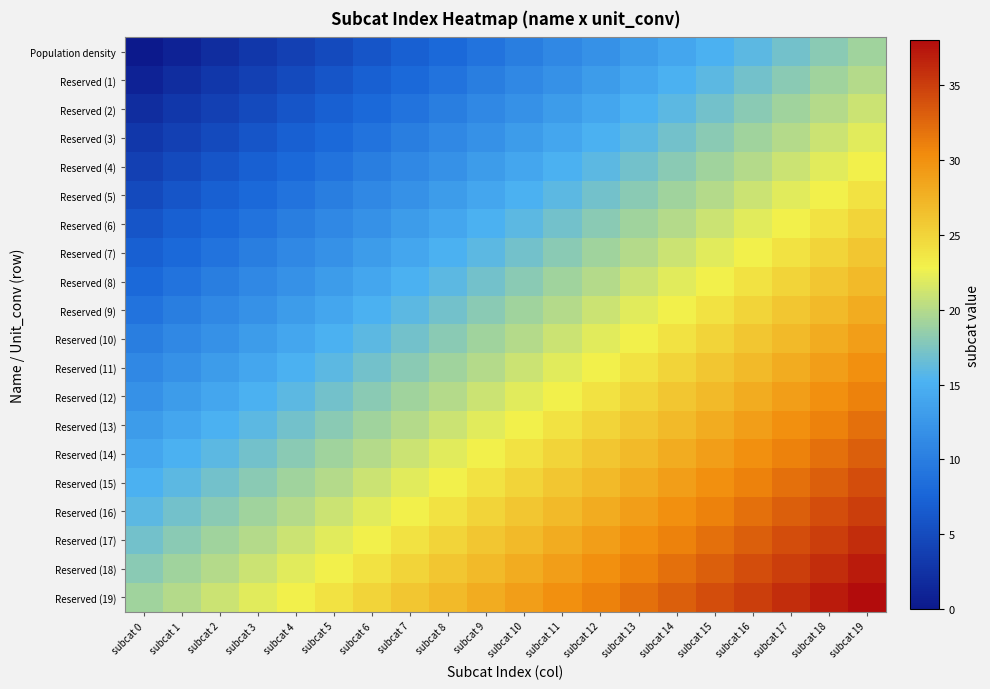

Reading left to right, extract all data points from this chart.

Population density: subcat 0=0	subcat 1=1	subcat 2=2	subcat 3=3	subcat 4=4	subcat 5=5	subcat 6=6	subcat 7=7	subcat 8=8	subcat 9=9	subcat 10=10	subcat 11=11	subcat 12=12	subcat 13=13	subcat 14=14	subcat 15=15	subcat 16=16	subcat 17=17	subcat 18=18	subcat 19=19
Reserved (1): subcat 0=1	subcat 1=2	subcat 2=3	subcat 3=4	subcat 4=5	subcat 5=6	subcat 6=7	subcat 7=8	subcat 8=9	subcat 9=10	subcat 10=11	subcat 11=12	subcat 12=13	subcat 13=14	subcat 14=15	subcat 15=16	subcat 16=17	subcat 17=18	subcat 18=19	subcat 19=20
Reserved (2): subcat 0=2	subcat 1=3	subcat 2=4	subcat 3=5	subcat 4=6	subcat 5=7	subcat 6=8	subcat 7=9	subcat 8=10	subcat 9=11	subcat 10=12	subcat 11=13	subcat 12=14	subcat 13=15	subcat 14=16	subcat 15=17	subcat 16=18	subcat 17=19	subcat 18=20	subcat 19=21
Reserved (3): subcat 0=3	subcat 1=4	subcat 2=5	subcat 3=6	subcat 4=7	subcat 5=8	subcat 6=9	subcat 7=10	subcat 8=11	subcat 9=12	subcat 10=13	subcat 11=14	subcat 12=15	subcat 13=16	subcat 14=17	subcat 15=18	subcat 16=19	subcat 17=20	subcat 18=21	subcat 19=22
Reserved (4): subcat 0=4	subcat 1=5	subcat 2=6	subcat 3=7	subcat 4=8	subcat 5=9	subcat 6=10	subcat 7=11	subcat 8=12	subcat 9=13	subcat 10=14	subcat 11=15	subcat 12=16	subcat 13=17	subcat 14=18	subcat 15=19	subcat 16=20	subcat 17=21	subcat 18=22	subcat 19=23
Reserved (5): subcat 0=5	subcat 1=6	subcat 2=7	subcat 3=8	subcat 4=9	subcat 5=10	subcat 6=11	subcat 7=12	subcat 8=13	subcat 9=14	subcat 10=15	subcat 11=16	subcat 12=17	subcat 13=18	subcat 14=19	subcat 15=20	subcat 16=21	subcat 17=22	subcat 18=23	subcat 19=24
Reserved (6): subcat 0=6	subcat 1=7	subcat 2=8	subcat 3=9	subcat 4=10	subcat 5=11	subcat 6=12	subcat 7=13	subcat 8=14	subcat 9=15	subcat 10=16	subcat 11=17	subcat 12=18	subcat 13=19	subcat 14=20	subcat 15=21	subcat 16=22	subcat 17=23	subcat 18=24	subcat 19=25
Reserved (7): subcat 0=7	subcat 1=8	subcat 2=9	subcat 3=10	subcat 4=11	subcat 5=12	subcat 6=13	subcat 7=14	subcat 8=15	subcat 9=16	subcat 10=17	subcat 11=18	subcat 12=19	subcat 13=20	subcat 14=21	subcat 15=22	subcat 16=23	subcat 17=24	subcat 18=25	subcat 19=26
Reserved (8): subcat 0=8	subcat 1=9	subcat 2=10	subcat 3=11	subcat 4=12	subcat 5=13	subcat 6=14	subcat 7=15	subcat 8=16	subcat 9=17	subcat 10=18	subcat 11=19	subcat 12=20	subcat 13=21	subcat 14=22	subcat 15=23	subcat 16=24	subcat 17=25	subcat 18=26	subcat 19=27
Reserved (9): subcat 0=9	subcat 1=10	subcat 2=11	subcat 3=12	subcat 4=13	subcat 5=14	subcat 6=15	subcat 7=16	subcat 8=17	subcat 9=18	subcat 10=19	subcat 11=20	subcat 12=21	subcat 13=22	subcat 14=23	subcat 15=24	subcat 16=25	subcat 17=26	subcat 18=27	subcat 19=28
Reserved (10): subcat 0=10	subcat 1=11	subcat 2=12	subcat 3=13	subcat 4=14	subcat 5=15	subcat 6=16	subcat 7=17	subcat 8=18	subcat 9=19	subcat 10=20	subcat 11=21	subcat 12=22	subcat 13=23	subcat 14=24	subcat 15=25	subcat 16=26	subcat 17=27	subcat 18=28	subcat 19=29
Reserved (11): subcat 0=11	subcat 1=12	subcat 2=13	subcat 3=14	subcat 4=15	subcat 5=16	subcat 6=17	subcat 7=18	subcat 8=19	subcat 9=20	subcat 10=21	subcat 11=22	subcat 12=23	subcat 13=24	subcat 14=25	subcat 15=26	subcat 16=27	subcat 17=28	subcat 18=29	subcat 19=30
Reserved (12): subcat 0=12	subcat 1=13	subcat 2=14	subcat 3=15	subcat 4=16	subcat 5=17	subcat 6=18	subcat 7=19	subcat 8=20	subcat 9=21	subcat 10=22	subcat 11=23	subcat 12=24	subcat 13=25	subcat 14=26	subcat 15=27	subcat 16=28	subcat 17=29	subcat 18=30	subcat 19=31
Reserved (13): subcat 0=13	subcat 1=14	subcat 2=15	subcat 3=16	subcat 4=17	subcat 5=18	subcat 6=19	subcat 7=20	subcat 8=21	subcat 9=22	subcat 10=23	subcat 11=24	subcat 12=25	subcat 13=26	subcat 14=27	subcat 15=28	subcat 16=29	subcat 17=30	subcat 18=31	subcat 19=32
Reserved (14): subcat 0=14	subcat 1=15	subcat 2=16	subcat 3=17	subcat 4=18	subcat 5=19	subcat 6=20	subcat 7=21	subcat 8=22	subcat 9=23	subcat 10=24	subcat 11=25	subcat 12=26	subcat 13=27	subcat 14=28	subcat 15=29	subcat 16=30	subcat 17=31	subcat 18=32	subcat 19=33
Reserved (15): subcat 0=15	subcat 1=16	subcat 2=17	subcat 3=18	subcat 4=19	subcat 5=20	subcat 6=21	subcat 7=22	subcat 8=23	subcat 9=24	subcat 10=25	subcat 11=26	subcat 12=27	subcat 13=28	subcat 14=29	subcat 15=30	subcat 16=31	subcat 17=32	subcat 18=33	subcat 19=34
Reserved (16): subcat 0=16	subcat 1=17	subcat 2=18	subcat 3=19	subcat 4=20	subcat 5=21	subcat 6=22	subcat 7=23	subcat 8=24	subcat 9=25	subcat 10=26	subcat 11=27	subcat 12=28	subcat 13=29	subcat 14=30	subcat 15=31	subcat 16=32	subcat 17=33	subcat 18=34	subcat 19=35
Reserved (17): subcat 0=17	subcat 1=18	subcat 2=19	subcat 3=20	subcat 4=21	subcat 5=22	subcat 6=23	subcat 7=24	subcat 8=25	subcat 9=26	subcat 10=27	subcat 11=28	subcat 12=29	subcat 13=30	subcat 14=31	subcat 15=32	subcat 16=33	subcat 17=34	subcat 18=35	subcat 19=36
Reserved (18): subcat 0=18	subcat 1=19	subcat 2=20	subcat 3=21	subcat 4=22	subcat 5=23	subcat 6=24	subcat 7=25	subcat 8=26	subcat 9=27	subcat 10=28	subcat 11=29	subcat 12=30	subcat 13=31	subcat 14=32	subcat 15=33	subcat 16=34	subcat 17=35	subcat 18=36	subcat 19=37
Reserved (19): subcat 0=19	subcat 1=20	subcat 2=21	subcat 3=22	subcat 4=23	subcat 5=24	subcat 6=25	subcat 7=26	subcat 8=27	subcat 9=28	subcat 10=29	subcat 11=30	subcat 12=31	subcat 13=32	subcat 14=33	subcat 15=34	subcat 16=35	subcat 17=36	subcat 18=37	subcat 19=38